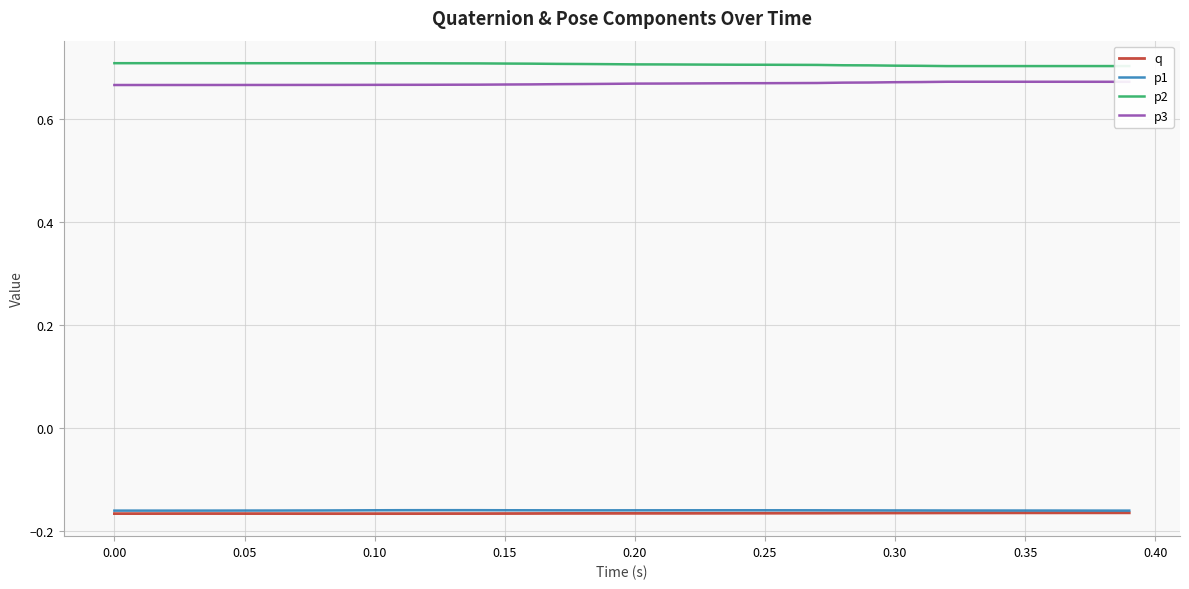

True or false: p2 and q cross at least once.

False